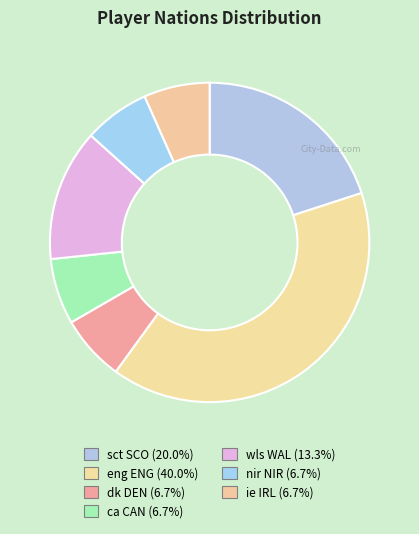

To the nearest percent, what portion does wls WAL represent?

13%